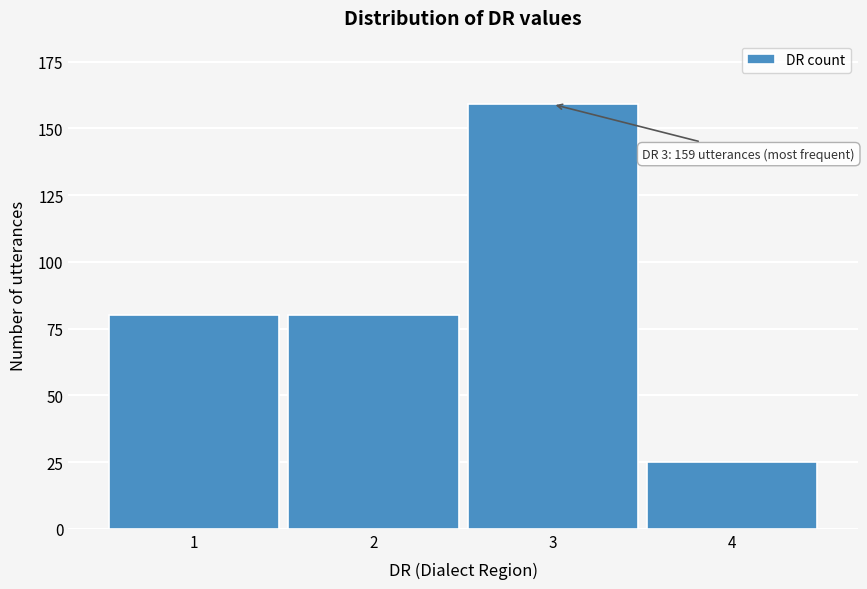

Reading right to left, what are all the values shown in this chart?

25	159	80	80